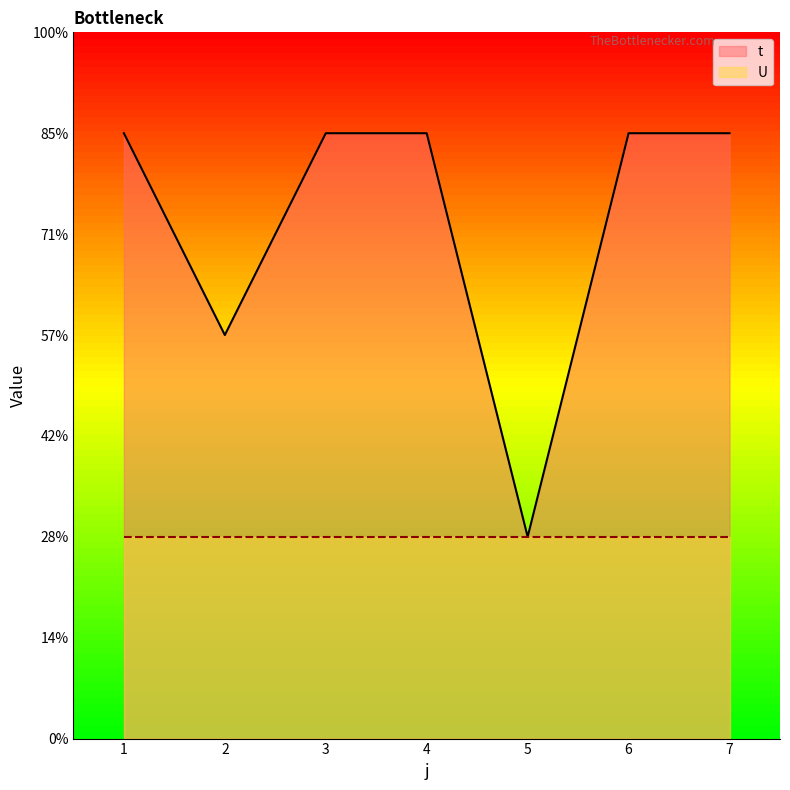

Between 6 and 2, which is larger?

6